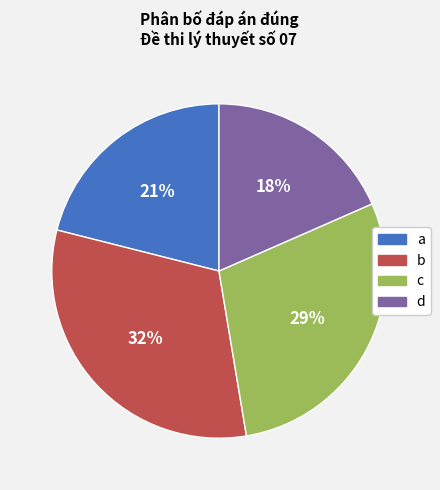

What is the largest slice in the pie chart?

b